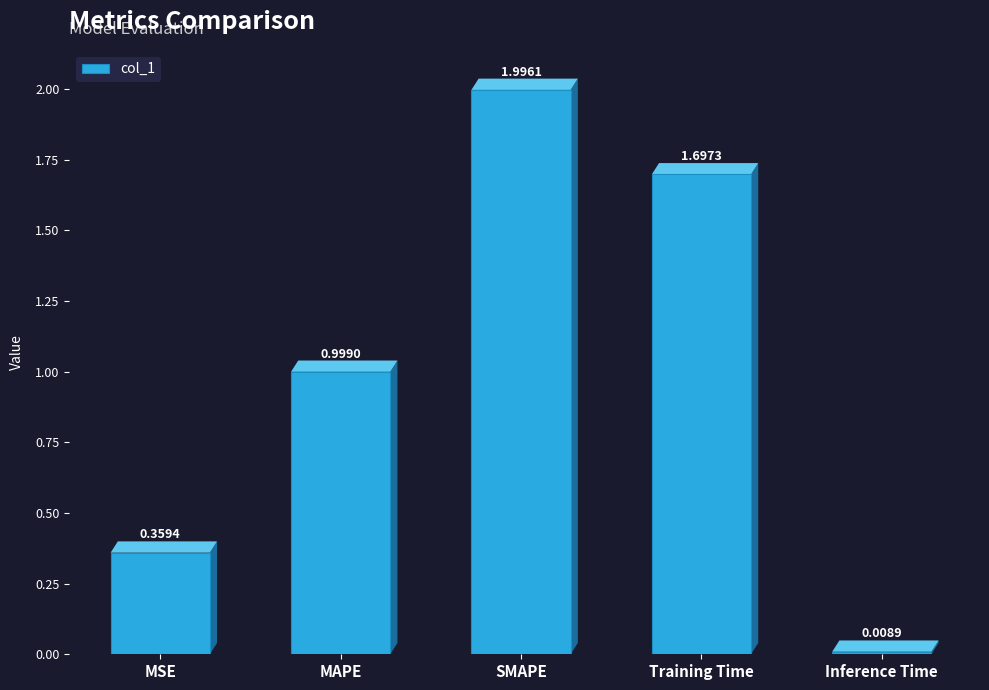

Rank the categories by value from lowest to highest.

Inference Time, MSE, MAPE, Training Time, SMAPE